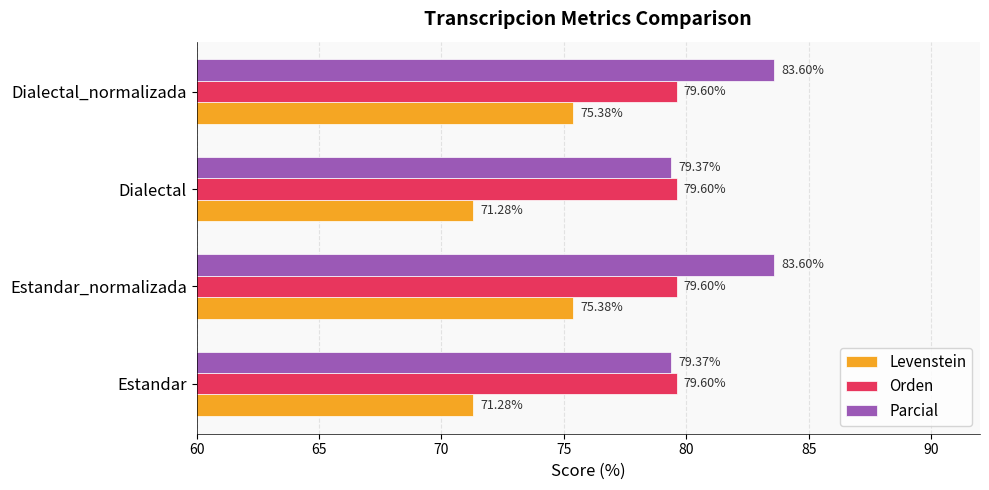

What is the total value across all series at Estandar?

230.2